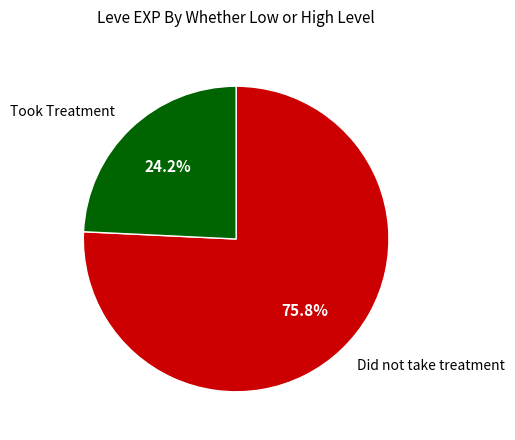

What is the total percentage of Did not take treatment and Took Treatment?

100.0%